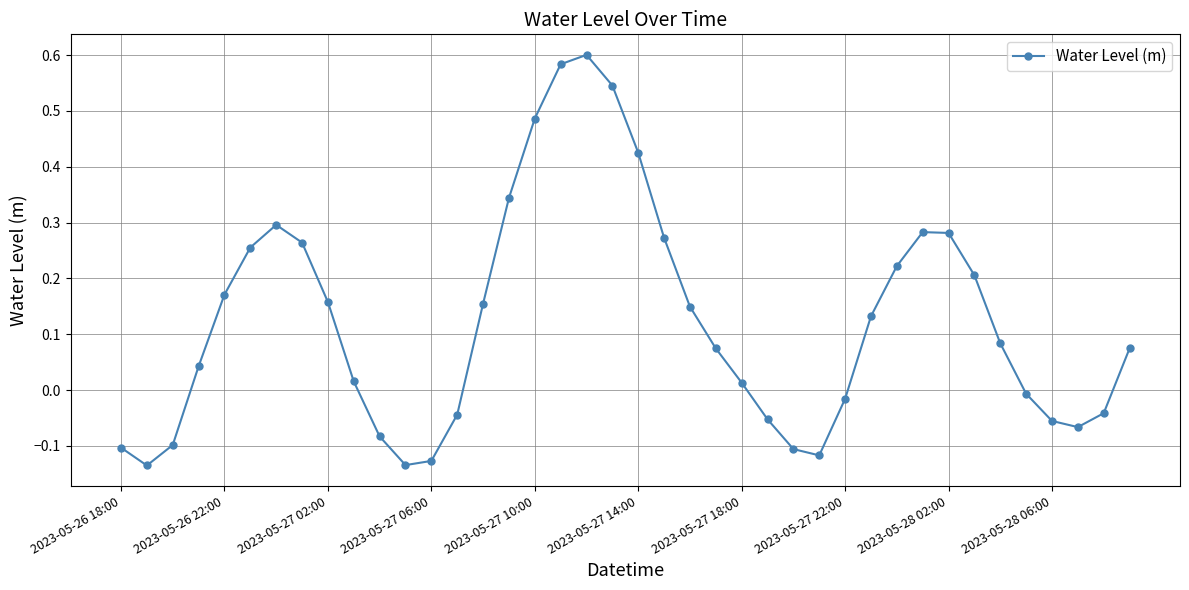

True or false: there are more than 0 points higher than both neighbors.

True